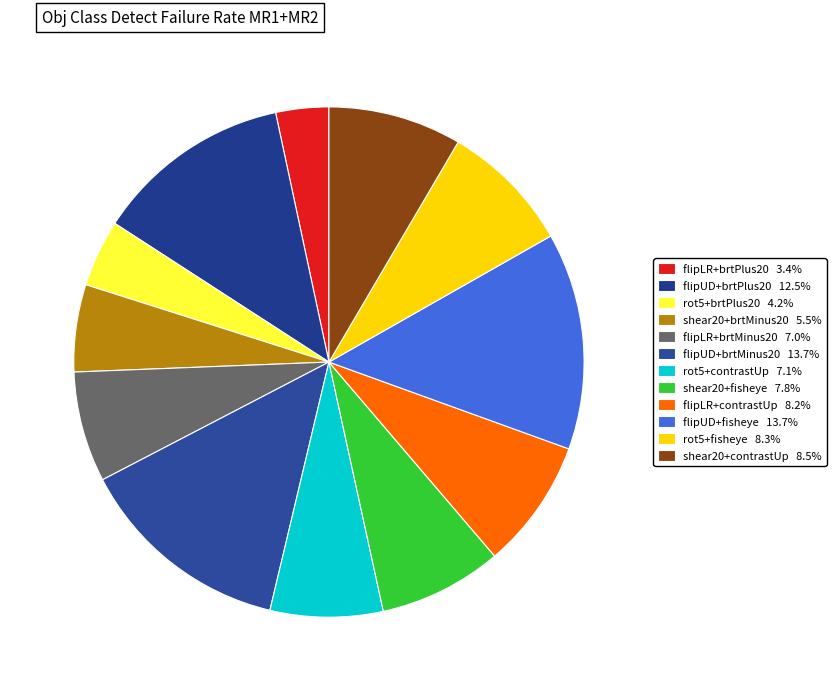

Which category has the biggest portion of the pie?

flipUpDown+fisheye